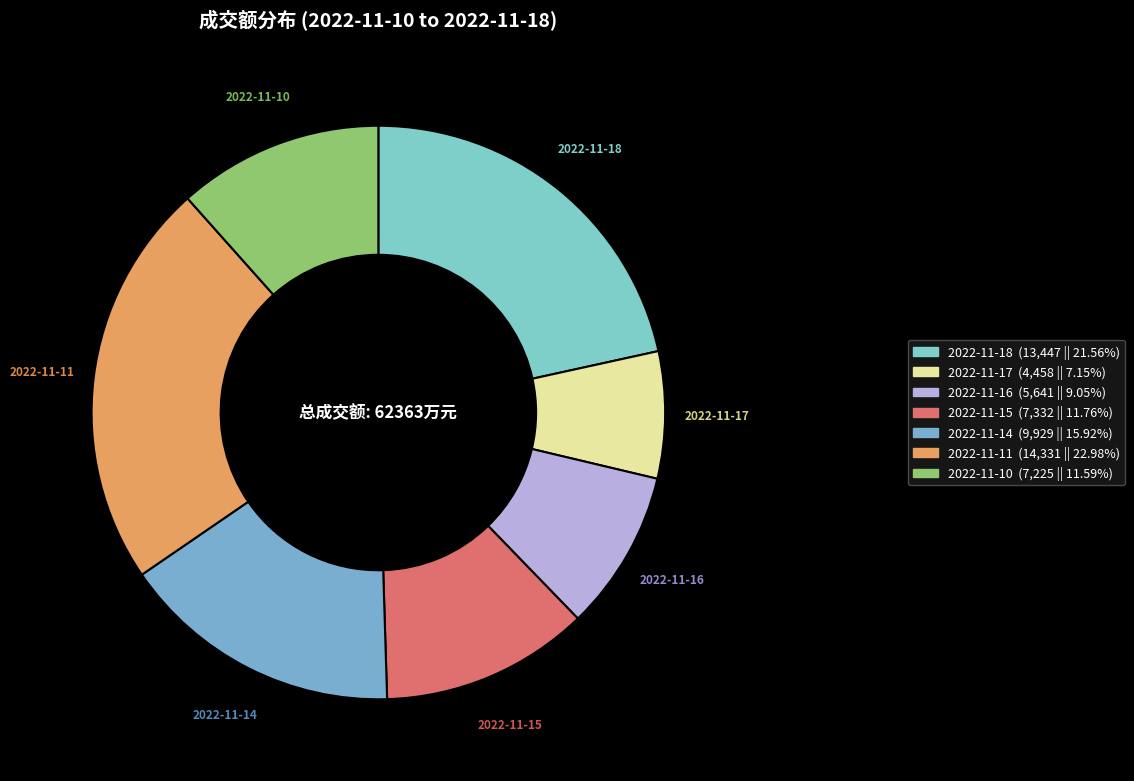

Do 2022-11-18 and 2022-11-16 together represent more than half of the pie?

No